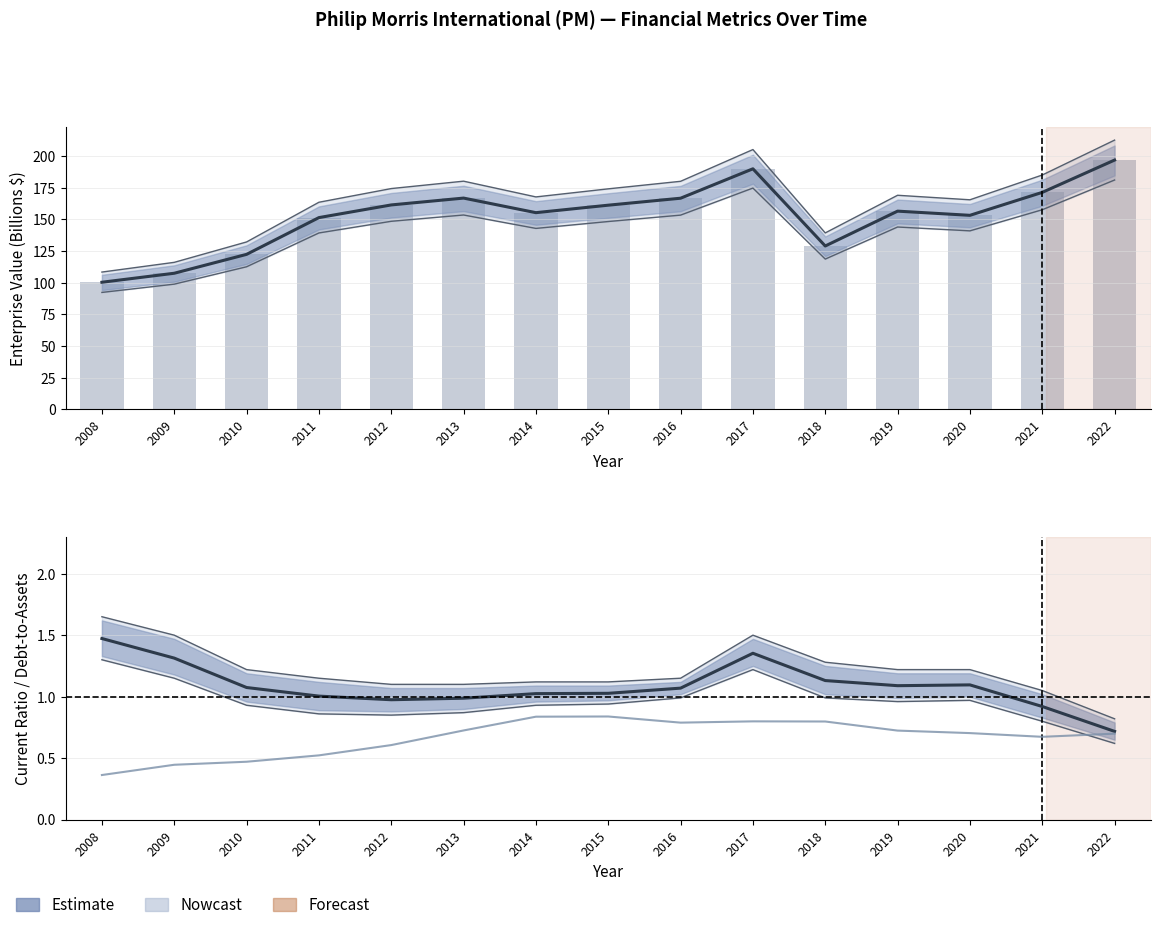

Is it true that debtToAssets equals 0.8 at 2015?

True